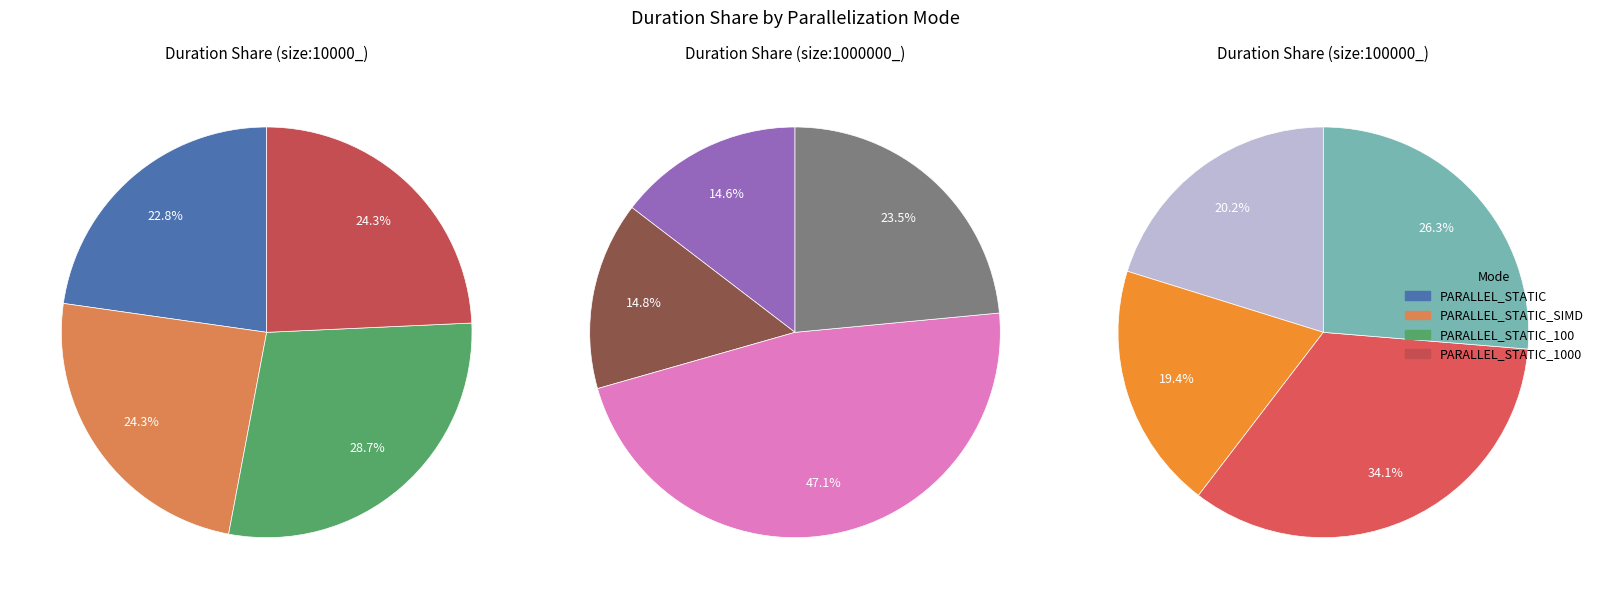

Count the number of slices in the pie.

4